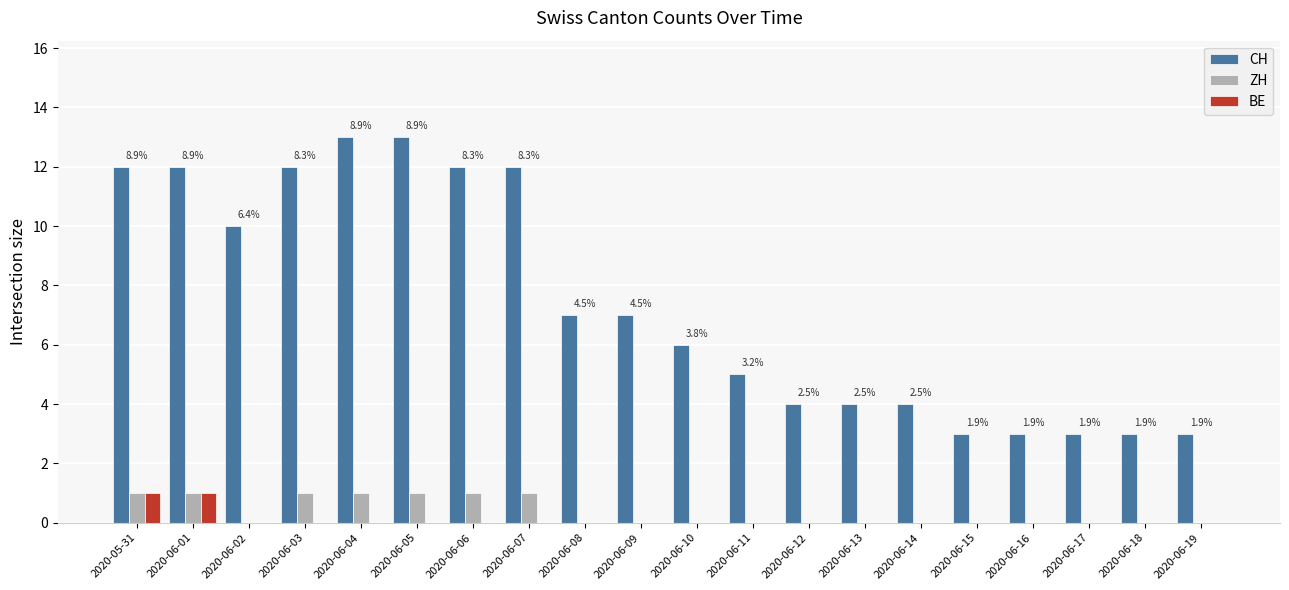

Reading left to right, list all the values displayed in this chart.

CH: 2020-05-31=12	2020-06-01=12	2020-06-02=10	2020-06-03=12	2020-06-04=13	2020-06-05=13	2020-06-06=12	2020-06-07=12	2020-06-08=7	2020-06-09=7	2020-06-10=6	2020-06-11=5	2020-06-12=4	2020-06-13=4	2020-06-14=4	2020-06-15=3	2020-06-16=3	2020-06-17=3	2020-06-18=3	2020-06-19=3
ZH: 2020-05-31=1	2020-06-01=1	2020-06-02=0	2020-06-03=1	2020-06-04=1	2020-06-05=1	2020-06-06=1	2020-06-07=1	2020-06-08=0	2020-06-09=0	2020-06-10=0	2020-06-11=0	2020-06-12=0	2020-06-13=0	2020-06-14=0	2020-06-15=0	2020-06-16=0	2020-06-17=0	2020-06-18=0	2020-06-19=0
BE: 2020-05-31=1	2020-06-01=1	2020-06-02=0	2020-06-03=0	2020-06-04=0	2020-06-05=0	2020-06-06=0	2020-06-07=0	2020-06-08=0	2020-06-09=0	2020-06-10=0	2020-06-11=0	2020-06-12=0	2020-06-13=0	2020-06-14=0	2020-06-15=0	2020-06-16=0	2020-06-17=0	2020-06-18=0	2020-06-19=0